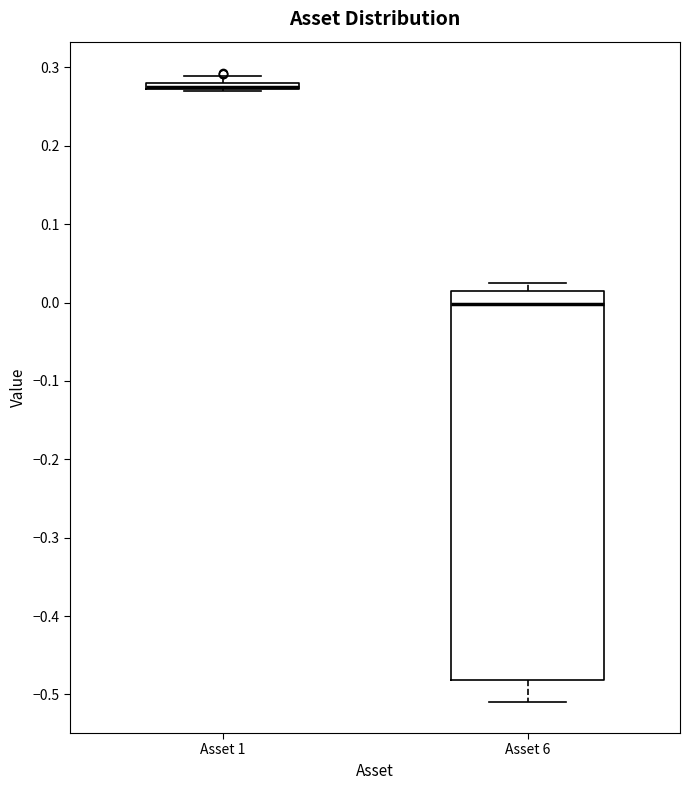

Which box is the tallest, from its lower edge to its upper edge?

Asset 6